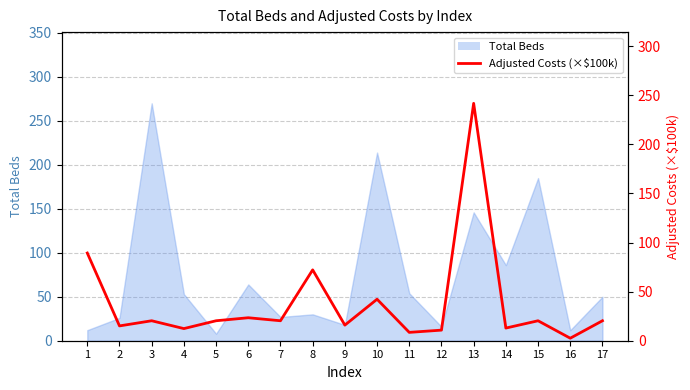

Reading left to right, extract all data points from this chart.

1=89.3	2=15.1	3=20.3	4=12.4	5=20.3	6=23.4	7=20.3	8=72.2	9=15.9	10=42.3	11=8.5	12=10.8	13=241.8	14=12.9	15=20.3	16=2.6	17=20.3